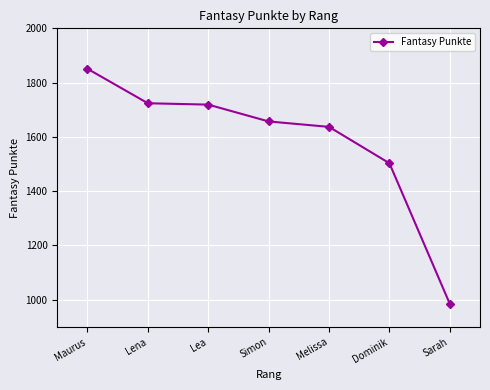

What is the difference between the values at Maurus and Dominik?

348